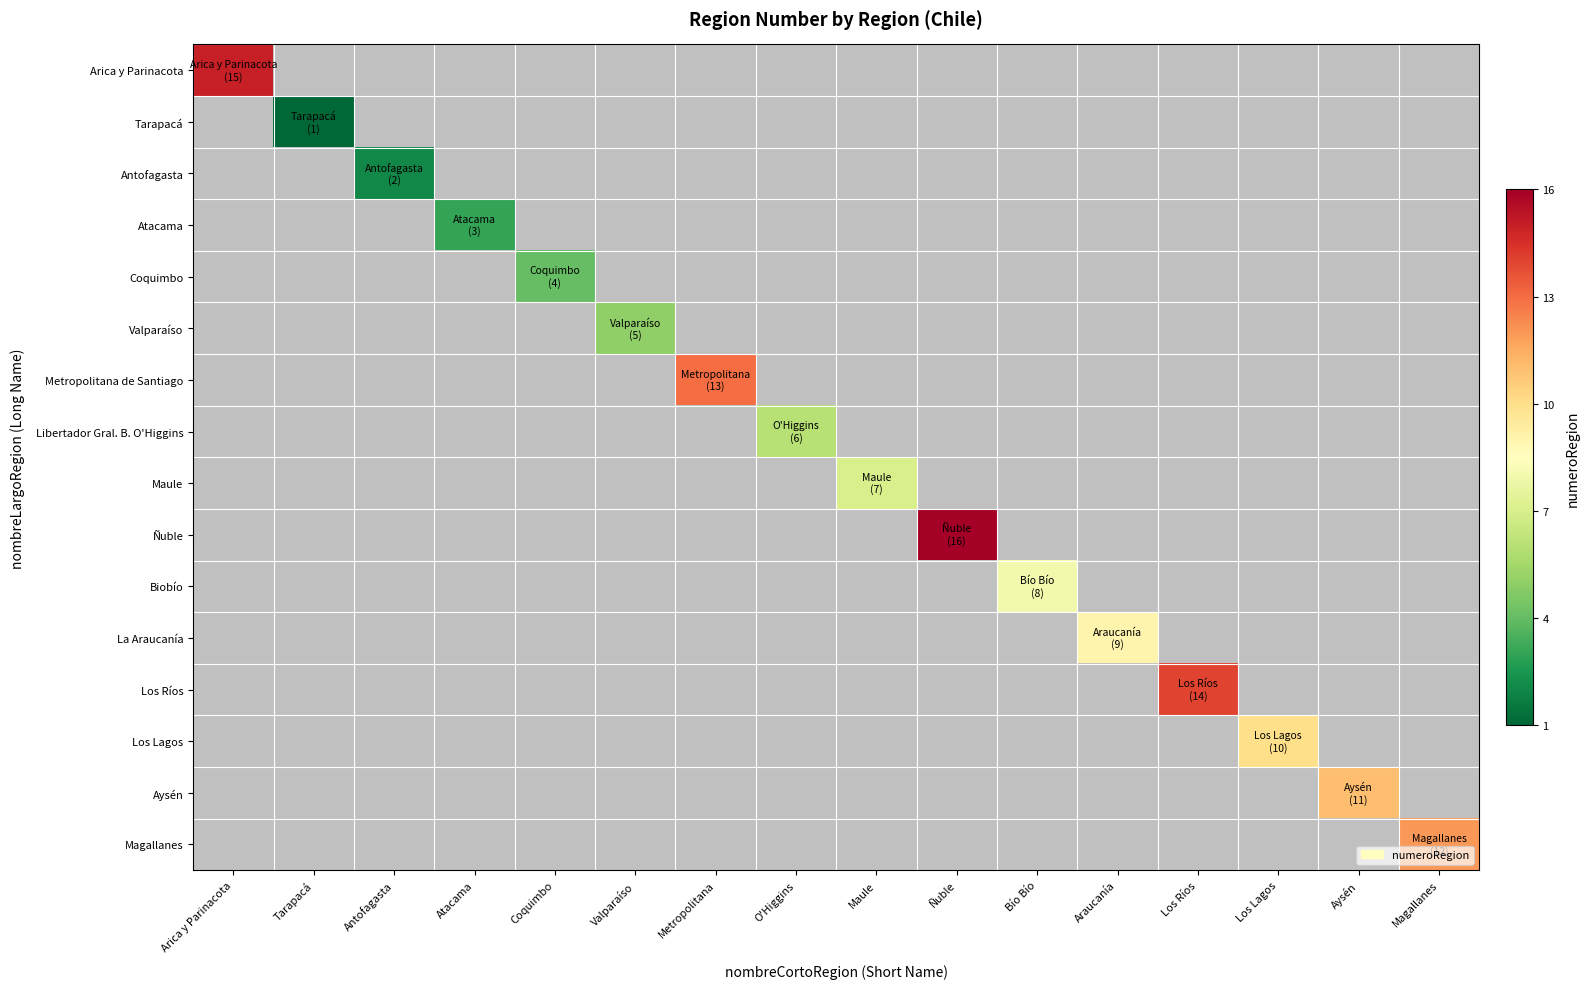

Reading left to right, what are all the values shown in this chart?

Arica y Parinacota: Arica y Parinacota=15	Tarapacá=0	Antofagasta=0	Atacama=0	Coquimbo=0	Valparaíso=0	Metropolitana=0	O'Higgins=0	Maule=0	Ñuble=0	Bío Bío=0	Araucanía=0	Los Ríos=0	Los Lagos=0	Aysén=0	Magallanes=0
Tarapacá: Arica y Parinacota=0	Tarapacá=1	Antofagasta=0	Atacama=0	Coquimbo=0	Valparaíso=0	Metropolitana=0	O'Higgins=0	Maule=0	Ñuble=0	Bío Bío=0	Araucanía=0	Los Ríos=0	Los Lagos=0	Aysén=0	Magallanes=0
Antofagasta: Arica y Parinacota=0	Tarapacá=0	Antofagasta=2	Atacama=0	Coquimbo=0	Valparaíso=0	Metropolitana=0	O'Higgins=0	Maule=0	Ñuble=0	Bío Bío=0	Araucanía=0	Los Ríos=0	Los Lagos=0	Aysén=0	Magallanes=0
Atacama: Arica y Parinacota=0	Tarapacá=0	Antofagasta=0	Atacama=3	Coquimbo=0	Valparaíso=0	Metropolitana=0	O'Higgins=0	Maule=0	Ñuble=0	Bío Bío=0	Araucanía=0	Los Ríos=0	Los Lagos=0	Aysén=0	Magallanes=0
Coquimbo: Arica y Parinacota=0	Tarapacá=0	Antofagasta=0	Atacama=0	Coquimbo=4	Valparaíso=0	Metropolitana=0	O'Higgins=0	Maule=0	Ñuble=0	Bío Bío=0	Araucanía=0	Los Ríos=0	Los Lagos=0	Aysén=0	Magallanes=0
Valparaíso: Arica y Parinacota=0	Tarapacá=0	Antofagasta=0	Atacama=0	Coquimbo=0	Valparaíso=5	Metropolitana=0	O'Higgins=0	Maule=0	Ñuble=0	Bío Bío=0	Araucanía=0	Los Ríos=0	Los Lagos=0	Aysén=0	Magallanes=0
Metropolitana de Santiago: Arica y Parinacota=0	Tarapacá=0	Antofagasta=0	Atacama=0	Coquimbo=0	Valparaíso=0	Metropolitana=13	O'Higgins=0	Maule=0	Ñuble=0	Bío Bío=0	Araucanía=0	Los Ríos=0	Los Lagos=0	Aysén=0	Magallanes=0
Libertador Gral. B. O'Higgins: Arica y Parinacota=0	Tarapacá=0	Antofagasta=0	Atacama=0	Coquimbo=0	Valparaíso=0	Metropolitana=0	O'Higgins=6	Maule=0	Ñuble=0	Bío Bío=0	Araucanía=0	Los Ríos=0	Los Lagos=0	Aysén=0	Magallanes=0
Maule: Arica y Parinacota=0	Tarapacá=0	Antofagasta=0	Atacama=0	Coquimbo=0	Valparaíso=0	Metropolitana=0	O'Higgins=0	Maule=7	Ñuble=0	Bío Bío=0	Araucanía=0	Los Ríos=0	Los Lagos=0	Aysén=0	Magallanes=0
Ñuble: Arica y Parinacota=0	Tarapacá=0	Antofagasta=0	Atacama=0	Coquimbo=0	Valparaíso=0	Metropolitana=0	O'Higgins=0	Maule=0	Ñuble=16	Bío Bío=0	Araucanía=0	Los Ríos=0	Los Lagos=0	Aysén=0	Magallanes=0
Biobío: Arica y Parinacota=0	Tarapacá=0	Antofagasta=0	Atacama=0	Coquimbo=0	Valparaíso=0	Metropolitana=0	O'Higgins=0	Maule=0	Ñuble=0	Bío Bío=8	Araucanía=0	Los Ríos=0	Los Lagos=0	Aysén=0	Magallanes=0
La Araucanía: Arica y Parinacota=0	Tarapacá=0	Antofagasta=0	Atacama=0	Coquimbo=0	Valparaíso=0	Metropolitana=0	O'Higgins=0	Maule=0	Ñuble=0	Bío Bío=0	Araucanía=9	Los Ríos=0	Los Lagos=0	Aysén=0	Magallanes=0
Los Ríos: Arica y Parinacota=0	Tarapacá=0	Antofagasta=0	Atacama=0	Coquimbo=0	Valparaíso=0	Metropolitana=0	O'Higgins=0	Maule=0	Ñuble=0	Bío Bío=0	Araucanía=0	Los Ríos=14	Los Lagos=0	Aysén=0	Magallanes=0
Los Lagos: Arica y Parinacota=0	Tarapacá=0	Antofagasta=0	Atacama=0	Coquimbo=0	Valparaíso=0	Metropolitana=0	O'Higgins=0	Maule=0	Ñuble=0	Bío Bío=0	Araucanía=0	Los Ríos=0	Los Lagos=10	Aysén=0	Magallanes=0
Aysén: Arica y Parinacota=0	Tarapacá=0	Antofagasta=0	Atacama=0	Coquimbo=0	Valparaíso=0	Metropolitana=0	O'Higgins=0	Maule=0	Ñuble=0	Bío Bío=0	Araucanía=0	Los Ríos=0	Los Lagos=0	Aysén=11	Magallanes=0
Magallanes: Arica y Parinacota=0	Tarapacá=0	Antofagasta=0	Atacama=0	Coquimbo=0	Valparaíso=0	Metropolitana=0	O'Higgins=0	Maule=0	Ñuble=0	Bío Bío=0	Araucanía=0	Los Ríos=0	Los Lagos=0	Aysén=0	Magallanes=12